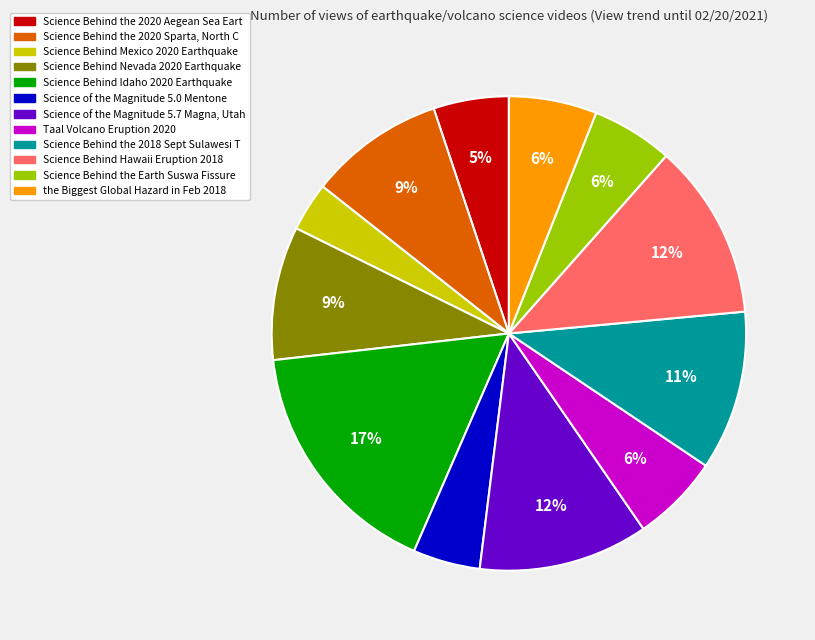

Which category has the biggest portion of the pie?

Science Behind Idaho 2020 Earthquake